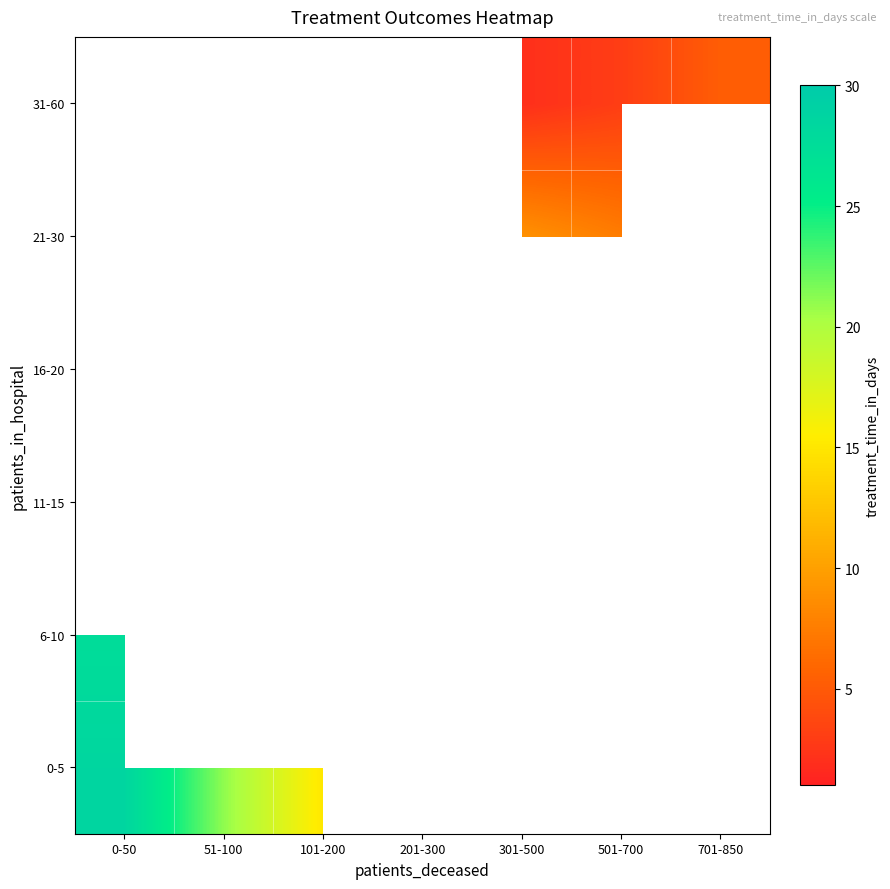

At how many categories does at least one series exceed 27?

1